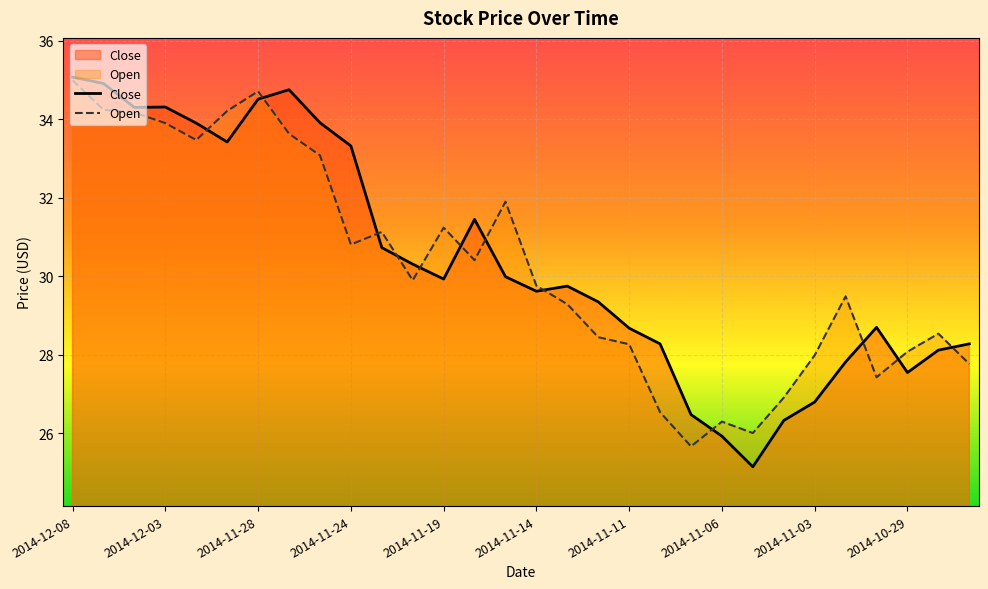

Is it true that Open equals 48.6 at 2014-11-03?

False